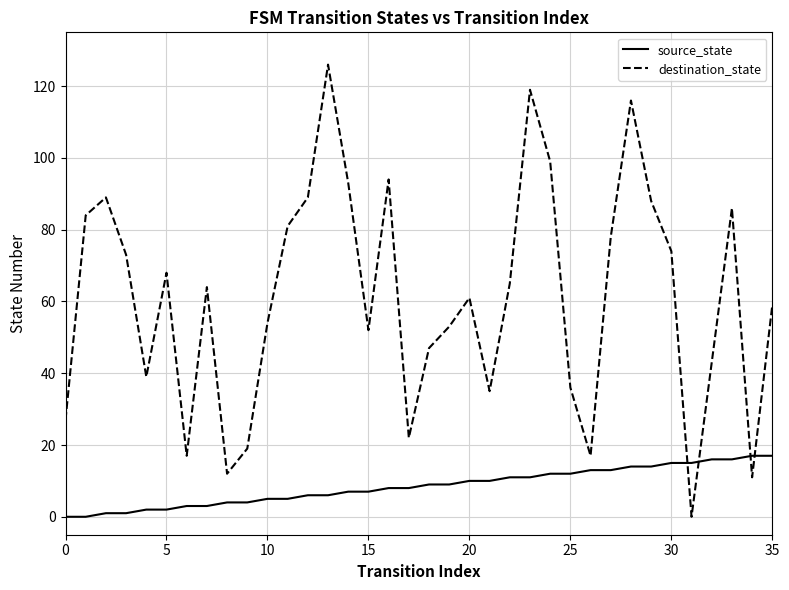

What is the difference between the maximum and minimum values in the destination_state series?

126